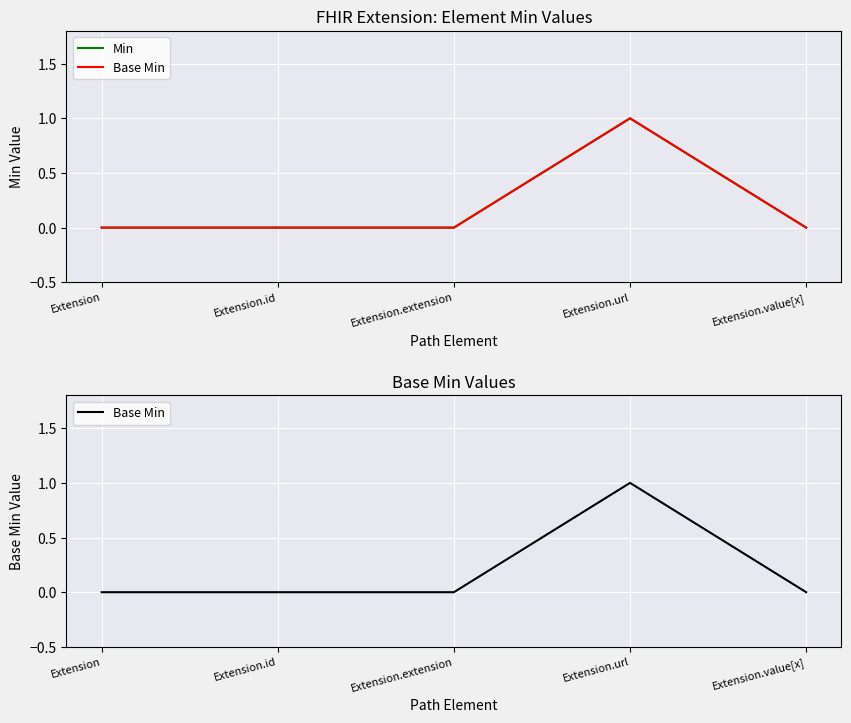

Is it true that Base Min equals -1 at Extension?

False